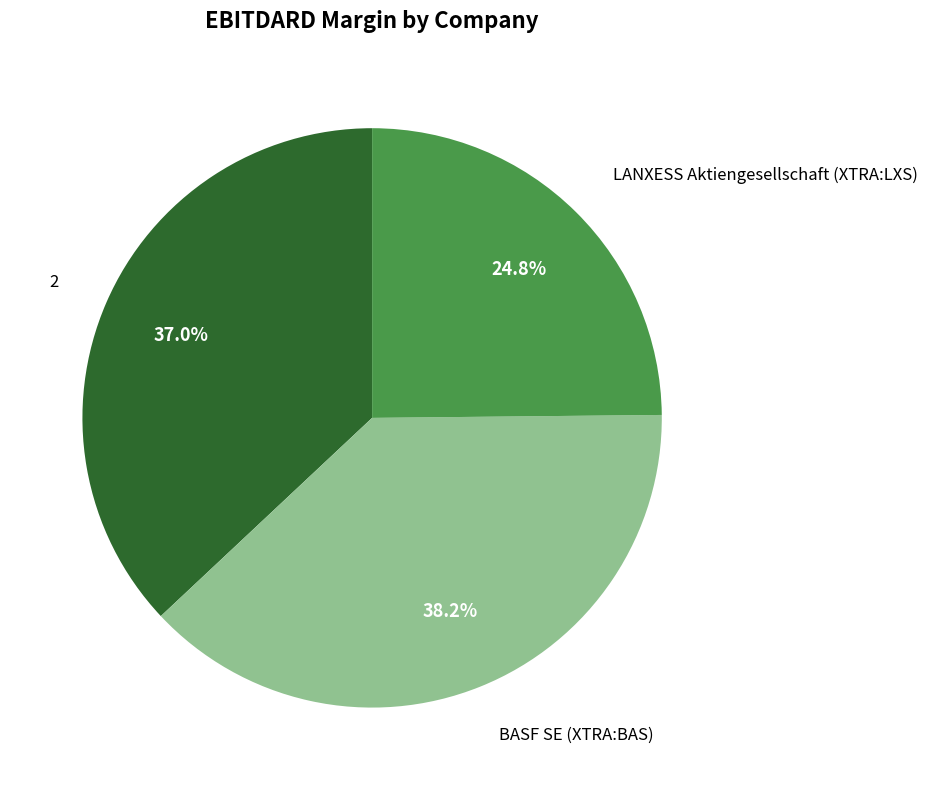

What percentage is the BASF SE (XTRA:BAS) slice, to the nearest percent?

38%